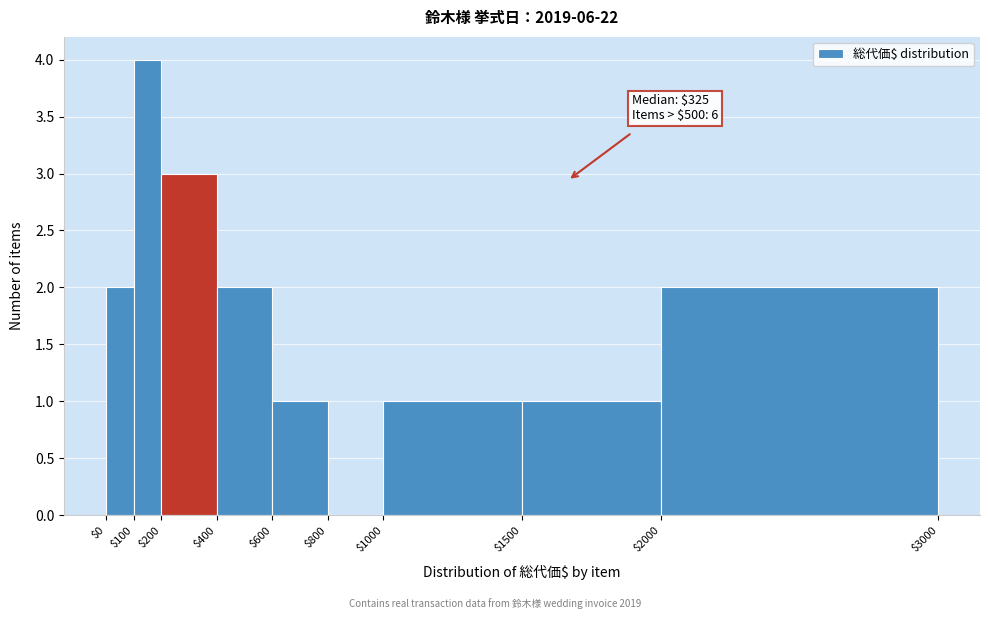

Which range on the x-axis has the tallest bar?

$100 to $200